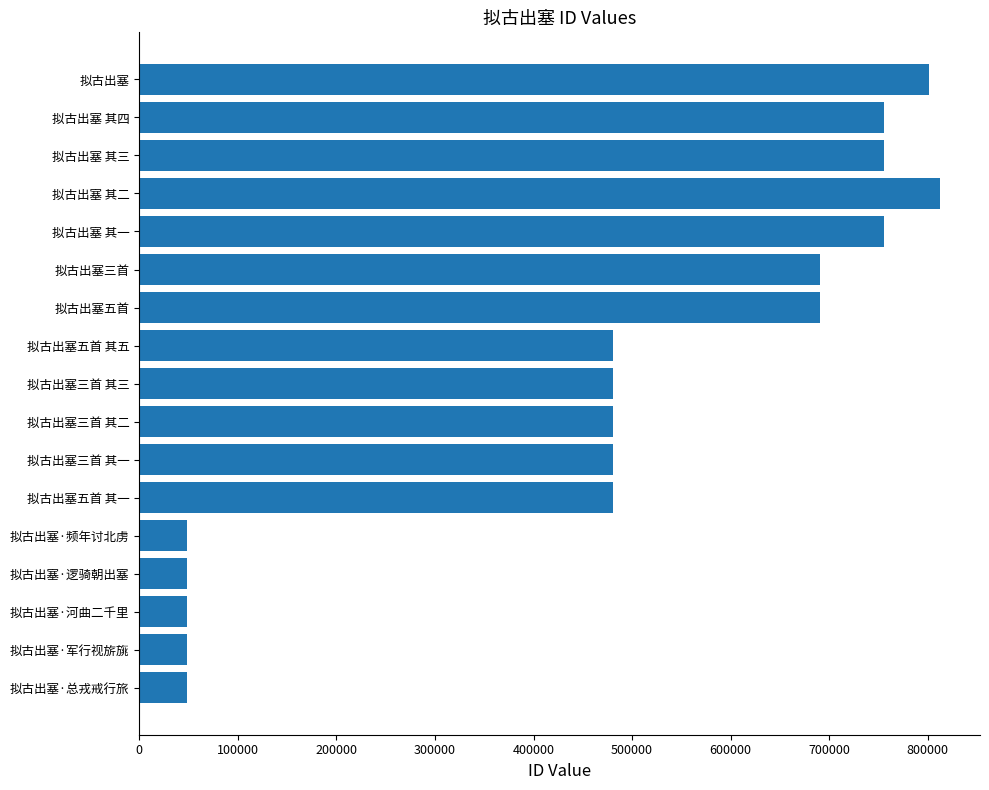

Are the bars grouped side by side (vs. stacked)?

No